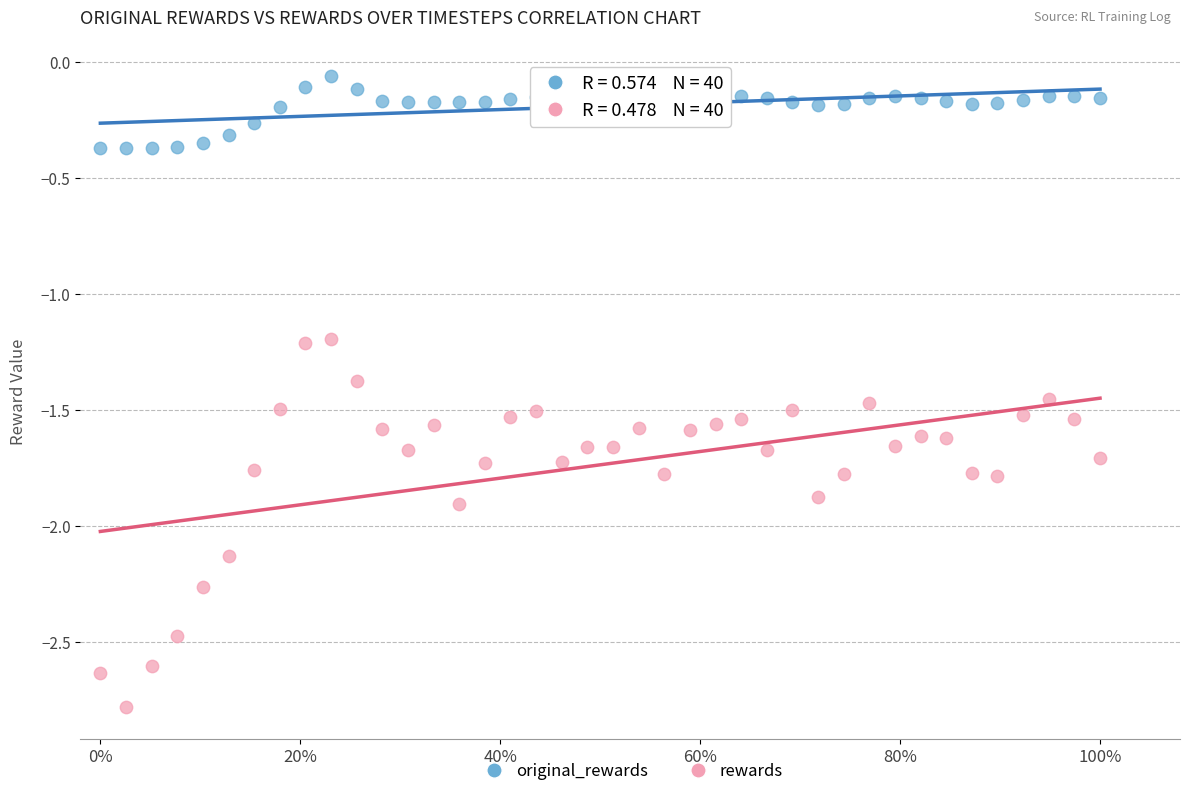

Which series has the largest Y range (max minus min)?

rewards